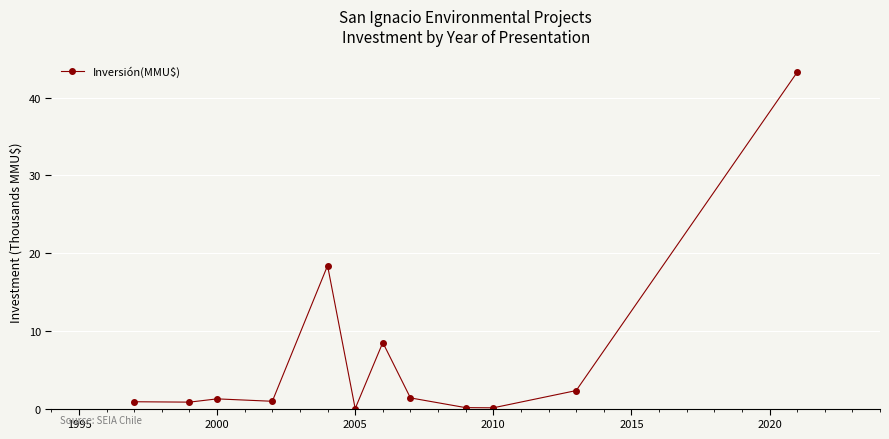

True or false: there are more than 1 points higher than both neighbors.

True